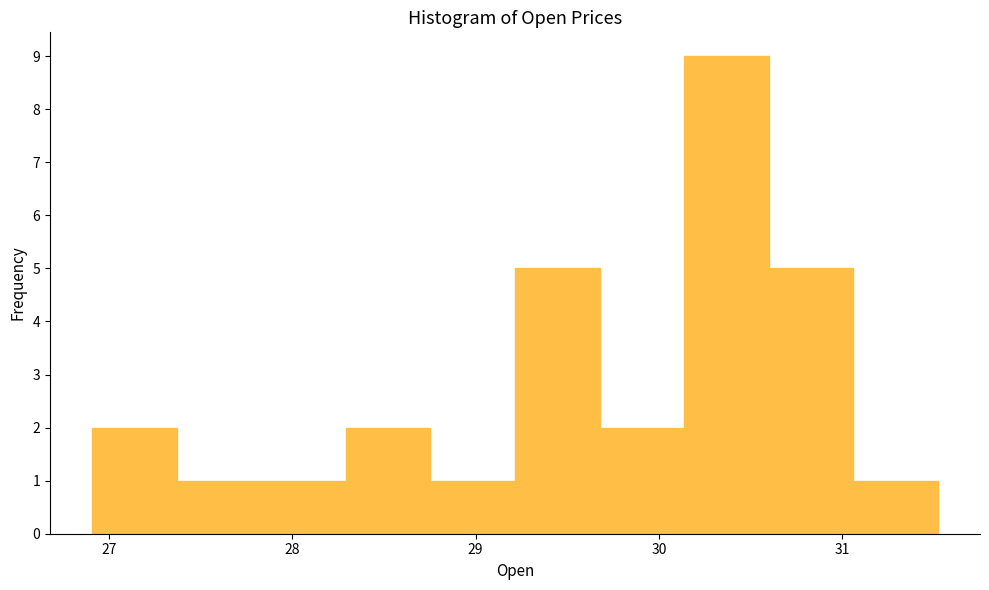

How tall is the bar that spans 29.2 to 29.7 on the x-axis? Neither the bar edges nor the heights are printed on the chart, so give them approximately, as read against the axes.

5